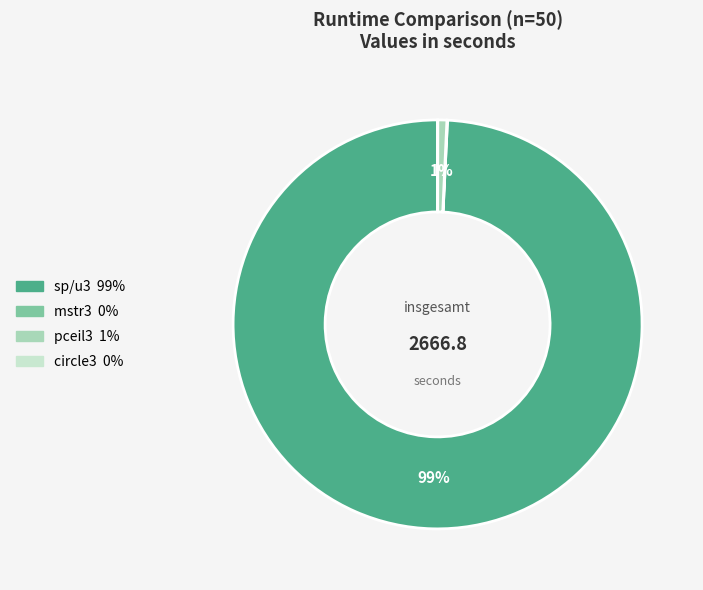

To the nearest percent, what is the average slice percentage?

25%